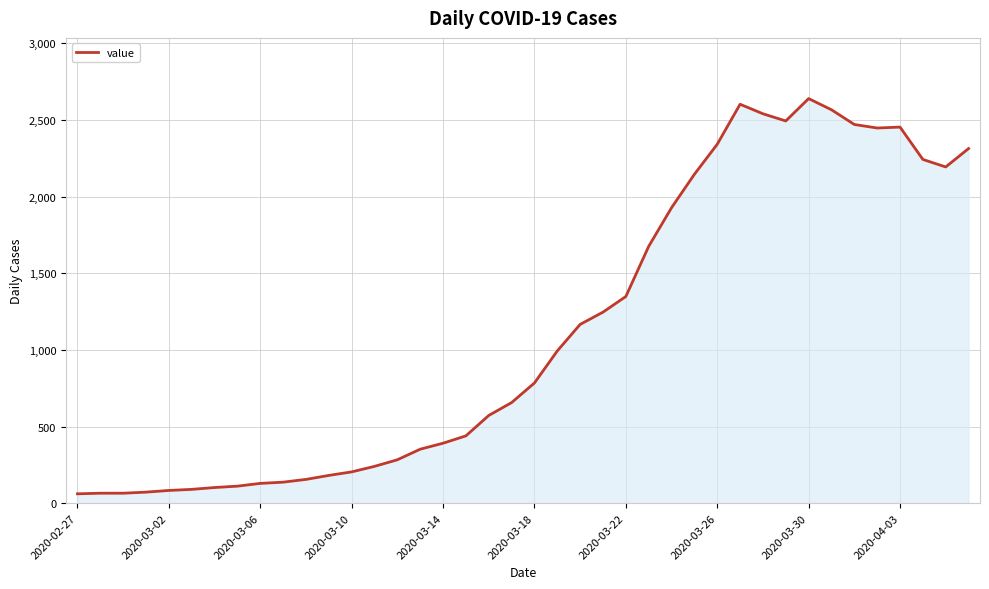

What is the smallest value displayed?

61